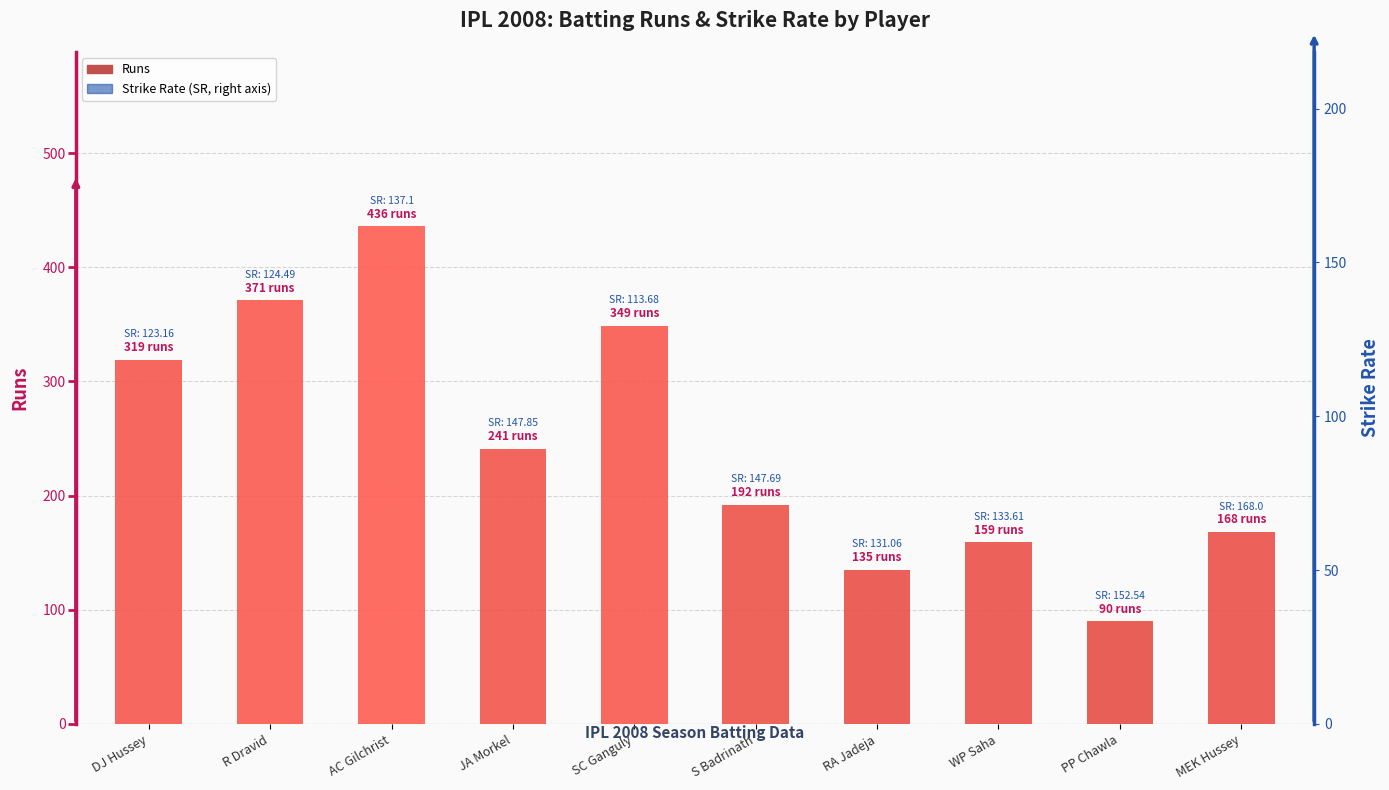

Rank the series by their maximum value, from lowest to highest.

Strike Rate, Runs